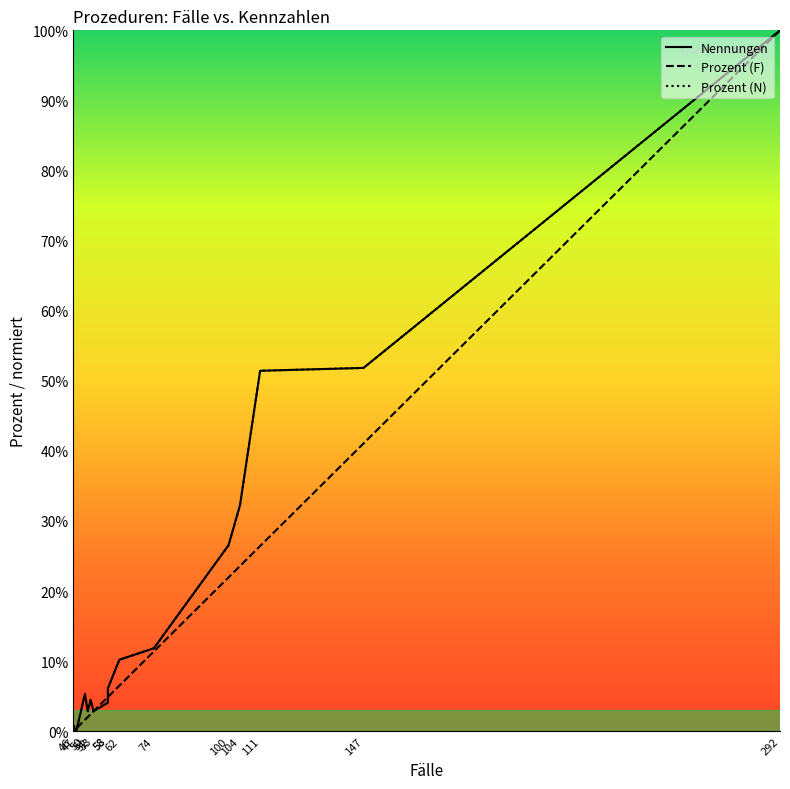

Reading right to left, what are all the values shown in this chart?

Nennungen: 46=0.0	47=0.0	50=0.1	51=0.0	52=0.0	53=0.0	58=0.0	58=0.1	62=0.1	74=0.1	100=0.3	104=0.3	111=0.5	147=0.5	292=1.0
Prozent (F): 46=0.0	47=0.0	50=0.0	51=0.0	52=0.0	53=0.0	58=0.0	58=0.0	62=0.1	74=0.1	100=0.2	104=0.2	111=0.3	147=0.4	292=1.0
Prozent (N): 46=0.0	47=0.0	50=0.1	51=0.0	52=0.0	53=0.0	58=0.0	58=0.1	62=0.1	74=0.1	100=0.3	104=0.3	111=0.5	147=0.5	292=1.0